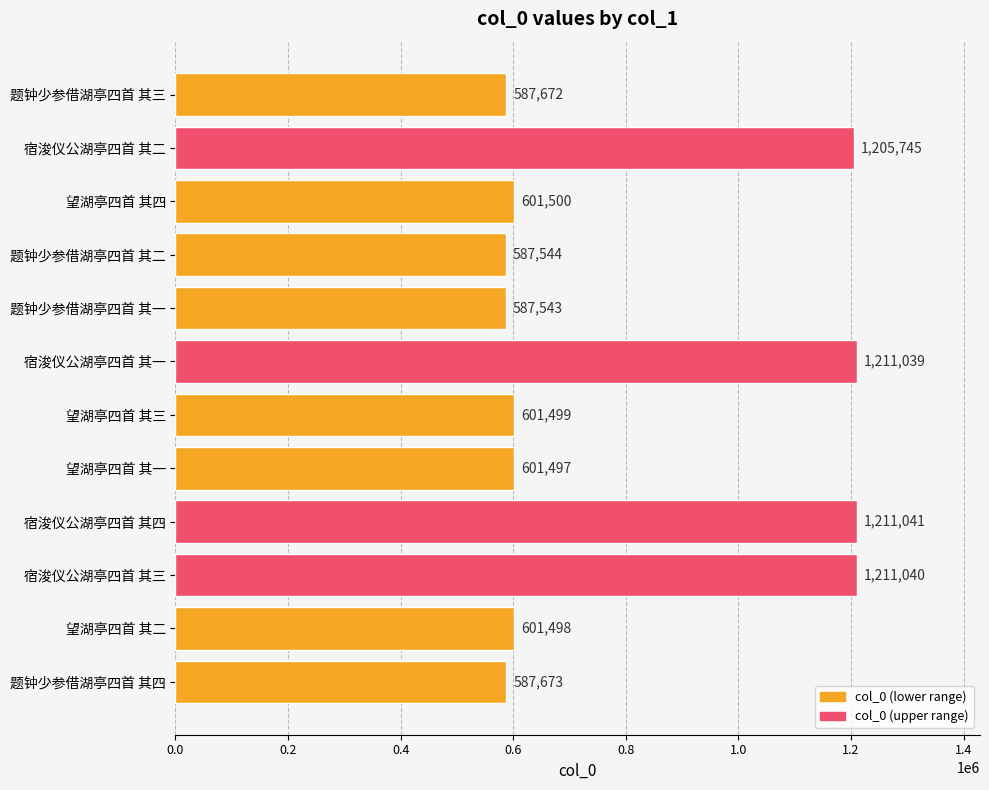

How many data points does each series have?

12